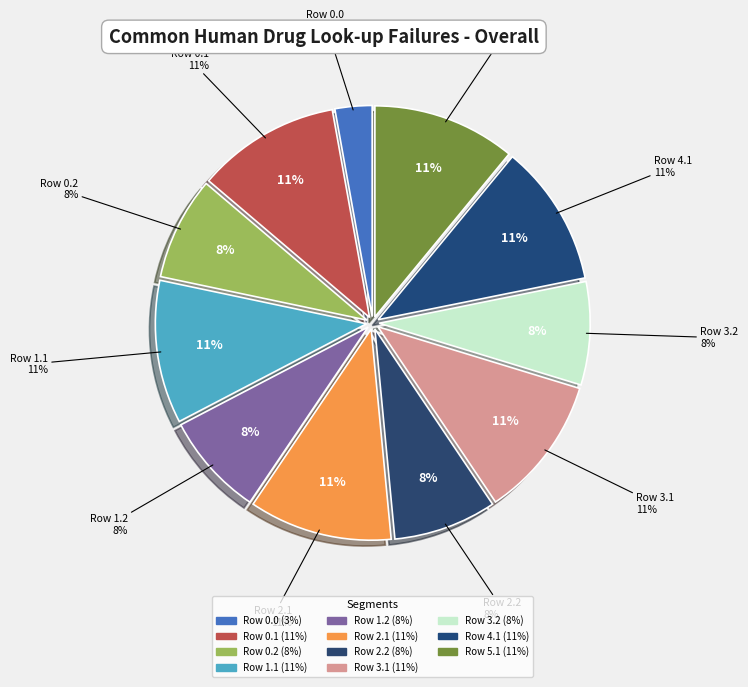

What is the change in value from Row 2.2 to Row 4.1?

+108.0